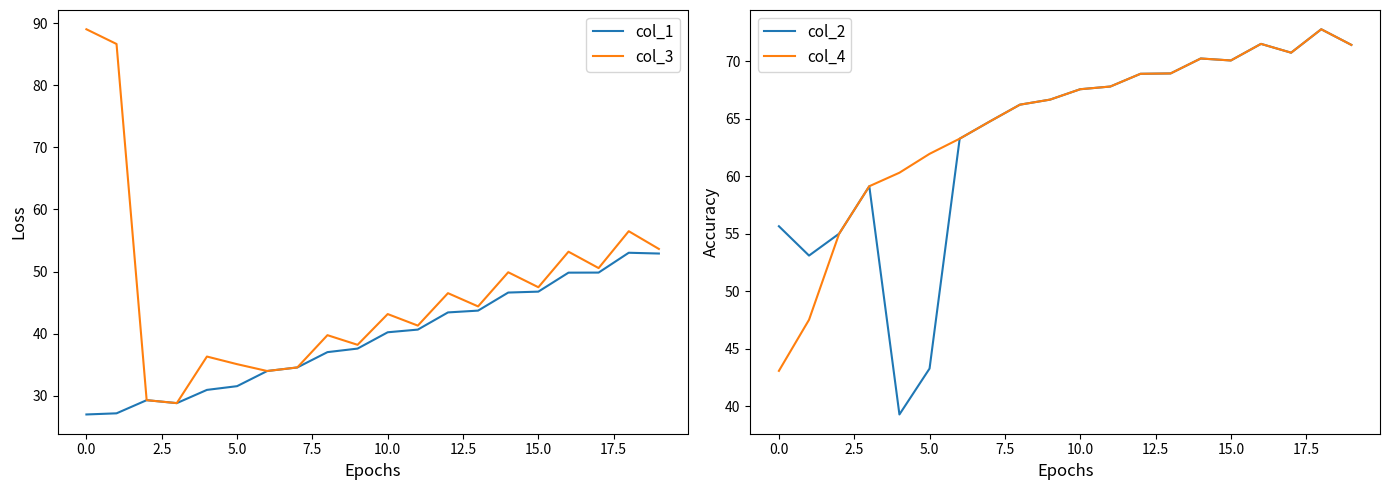

What is the lowest value of the col_3 series?

28.8